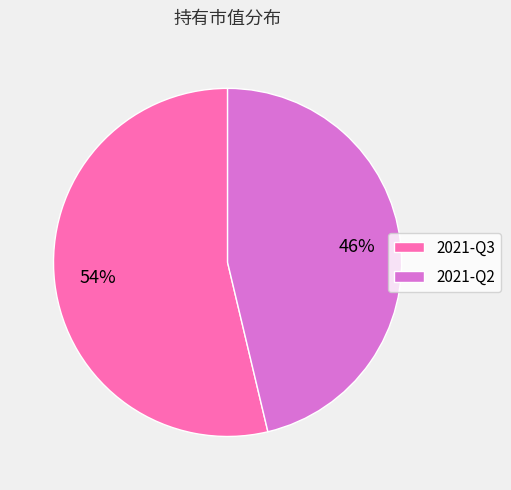

Between 2021-Q2 and 2021-Q3, which is larger?

2021-Q3